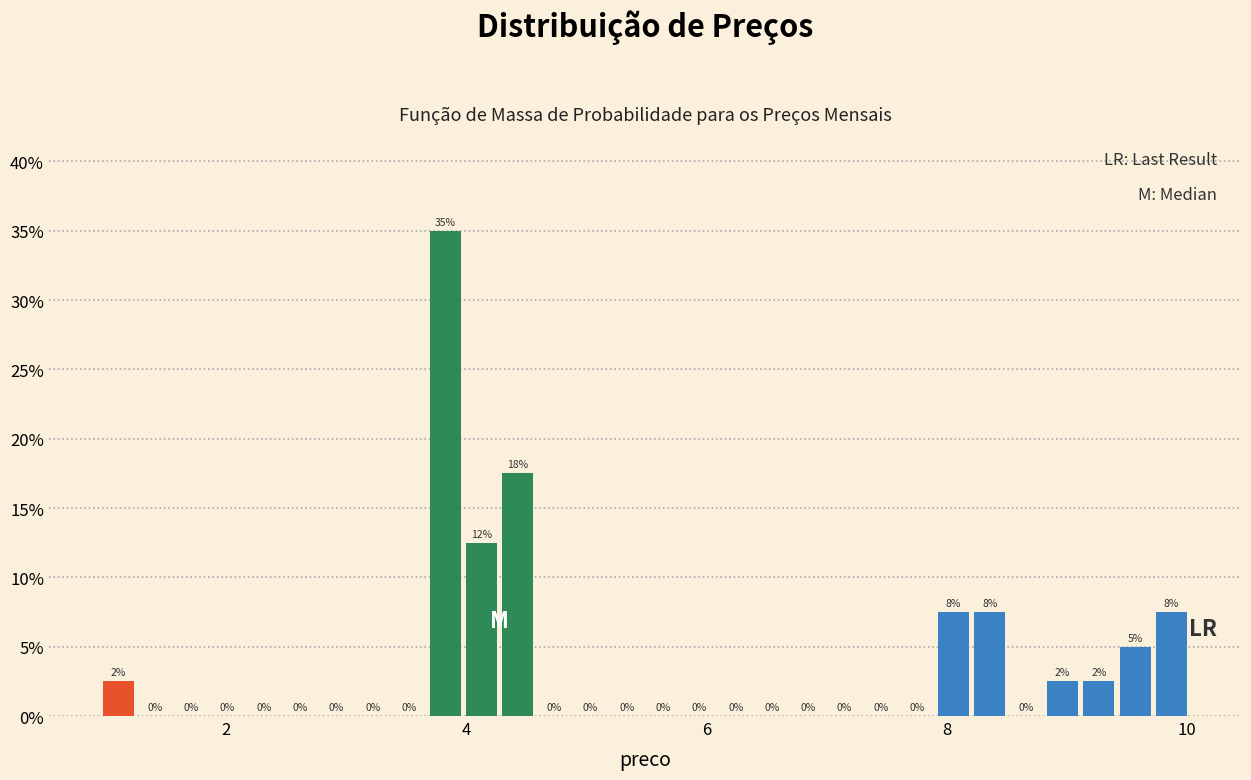

Around what value on the x-axis is the tallest bar? Give the approximate position of its centre, as read against the axis.

3.8